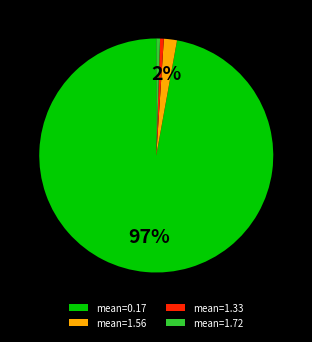

Is there a majority slice in this chart?

Yes